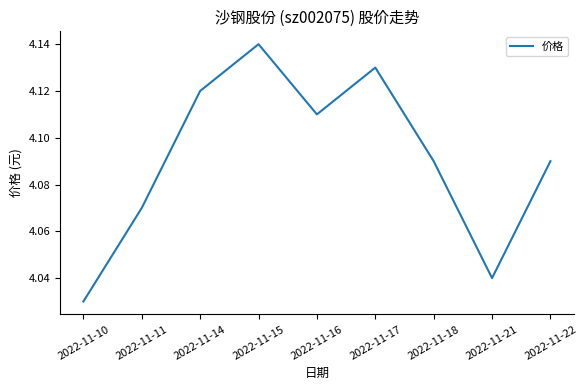

Count the number of data series in this chart.

1